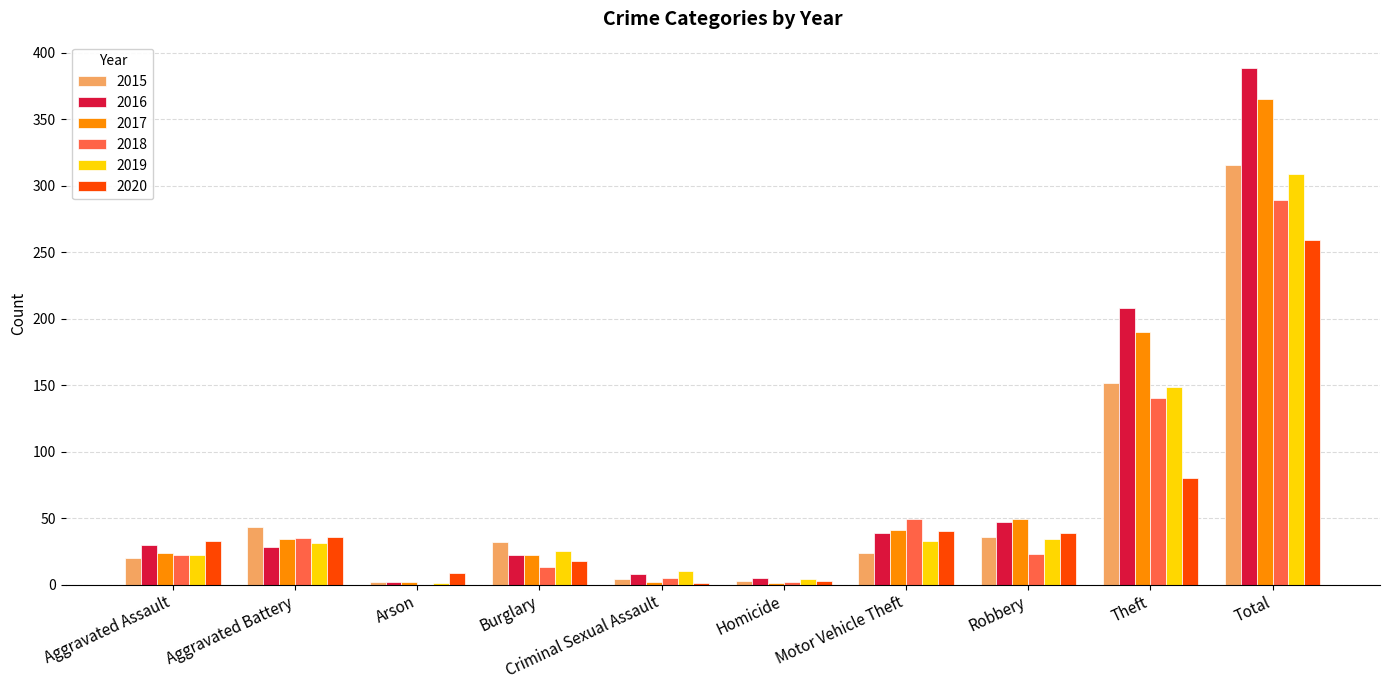

Which series has the largest total across all categories?

2016